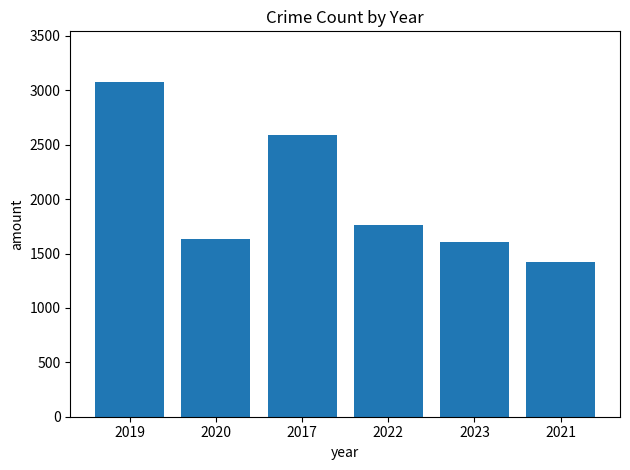

The chart shows a value of 1610 at 2023. True or false?

True